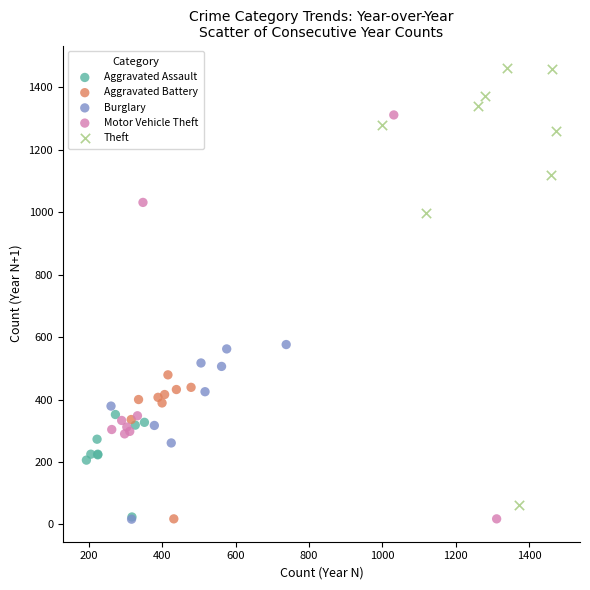

Which series reaches the maximum Y coordinate?

Theft